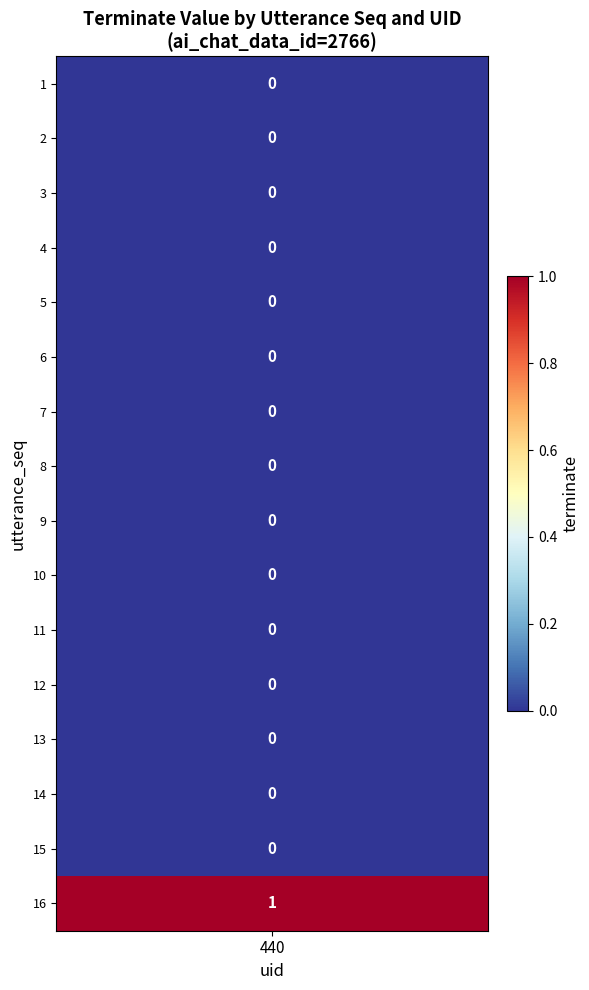

Is it true that the value at 9 is -1?

False